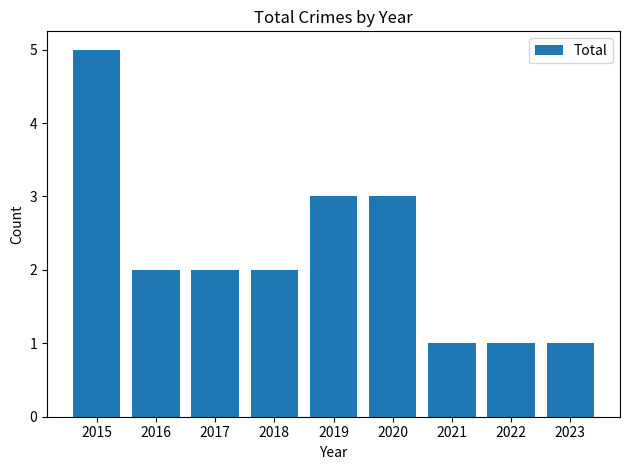

How many categories are shown in the chart?

9